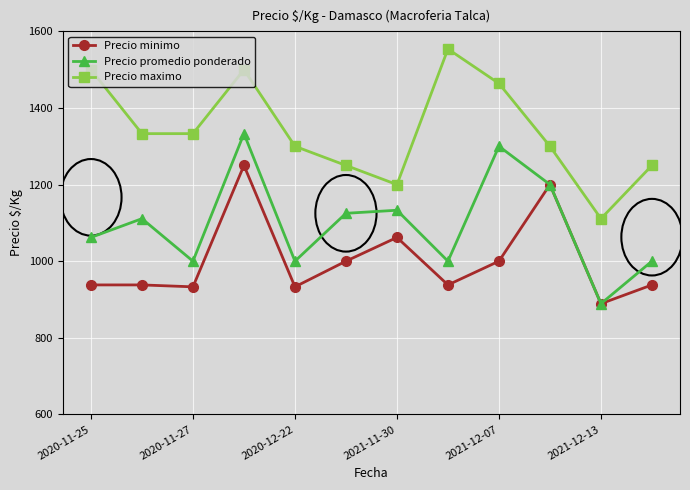

At how many categories does at least one series exceed 1218?

10